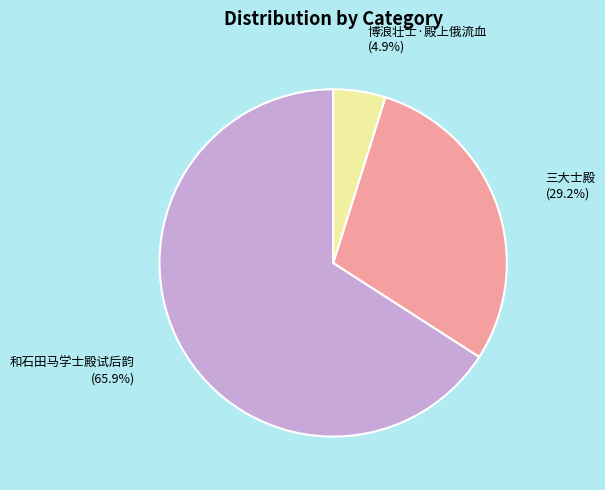

Is there a majority slice in this chart?

Yes